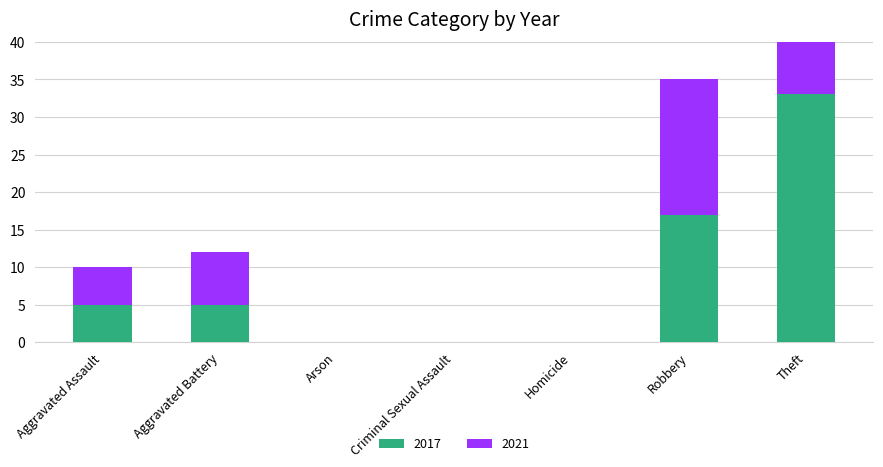

Which category has the lowest value across all series?

Arson